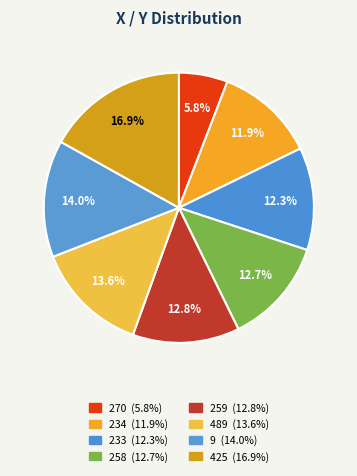

Count the number of slices in the pie.

8